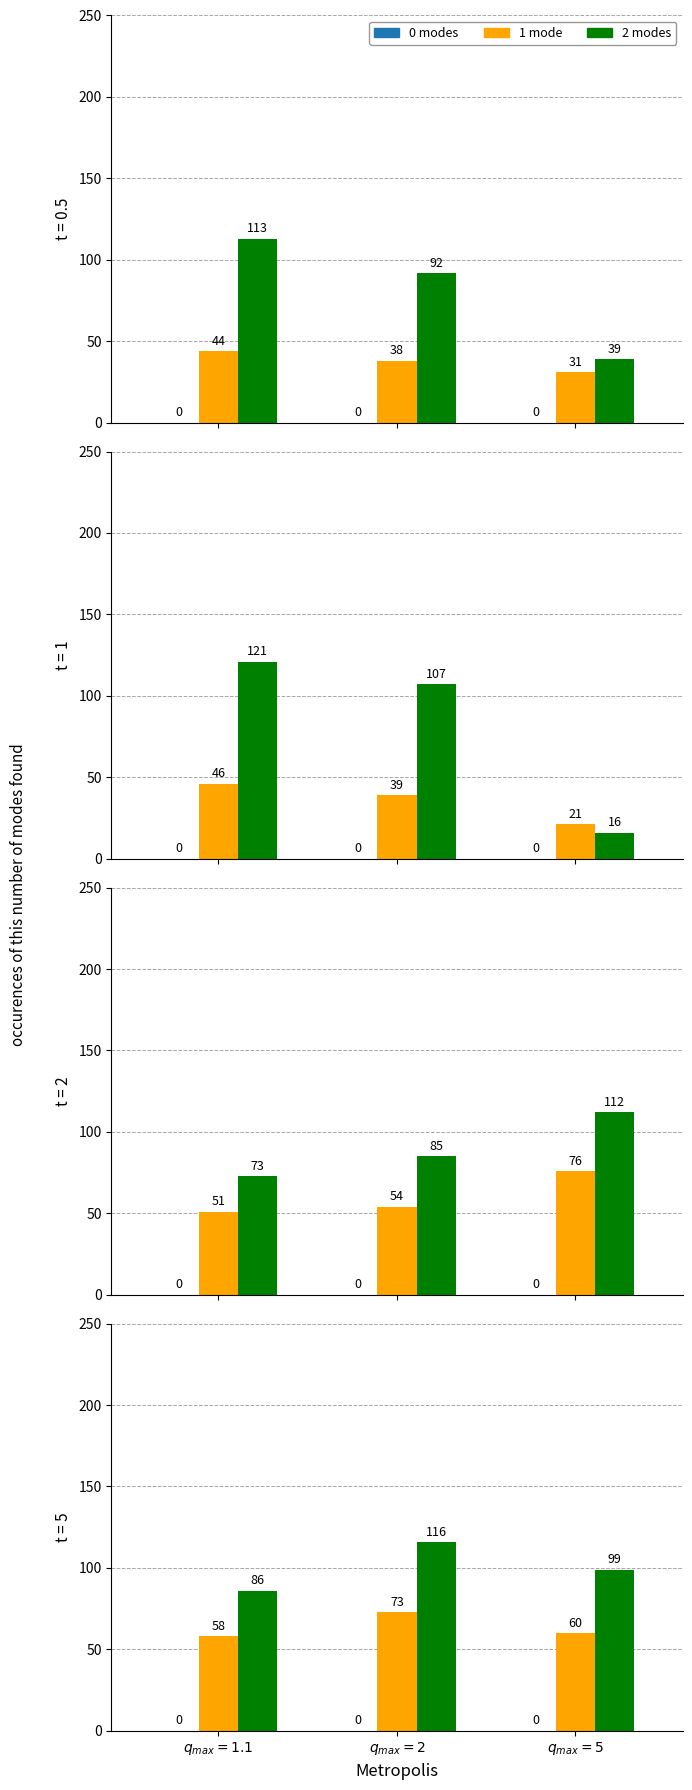

What is the difference between the maximum and minimum values in the 2 modes series?

30